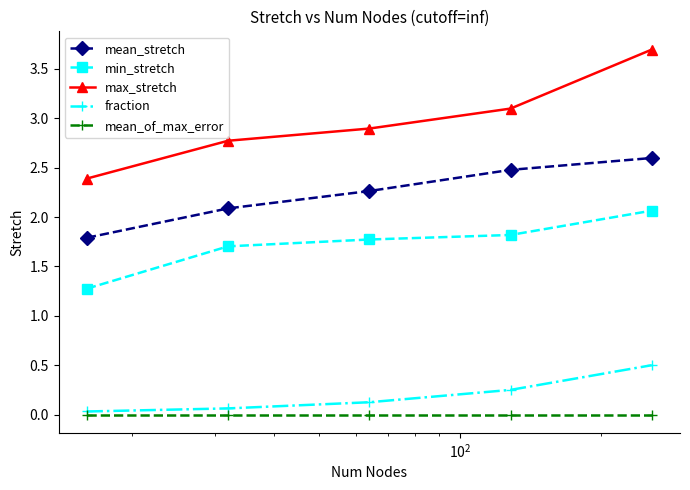

List the series in order of their peak value, lowest first.

mean_of_max_error, fraction, min_stretch, mean_stretch, max_stretch